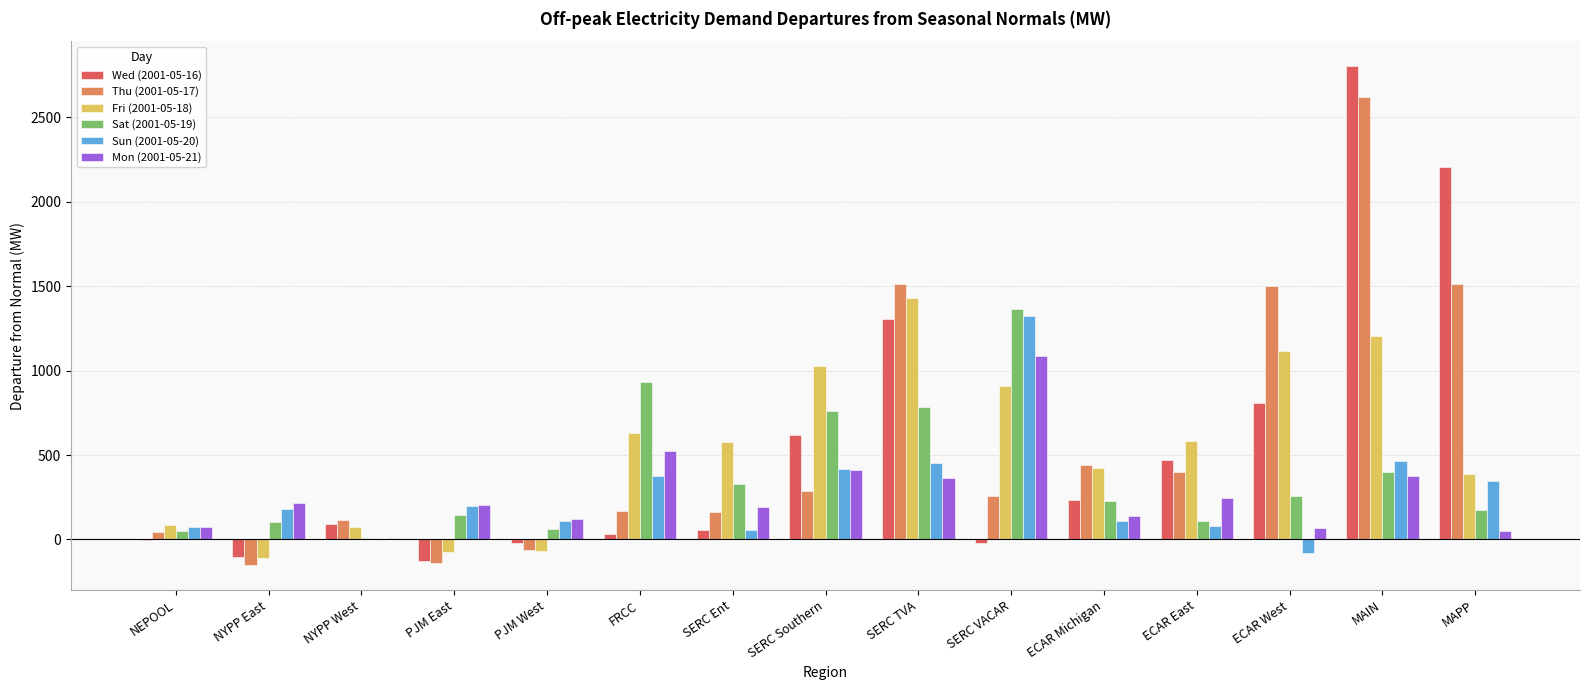

Between NEPOOL and ECAR Michigan, which series saw the biggest shift?

Thu (2001-05-17)